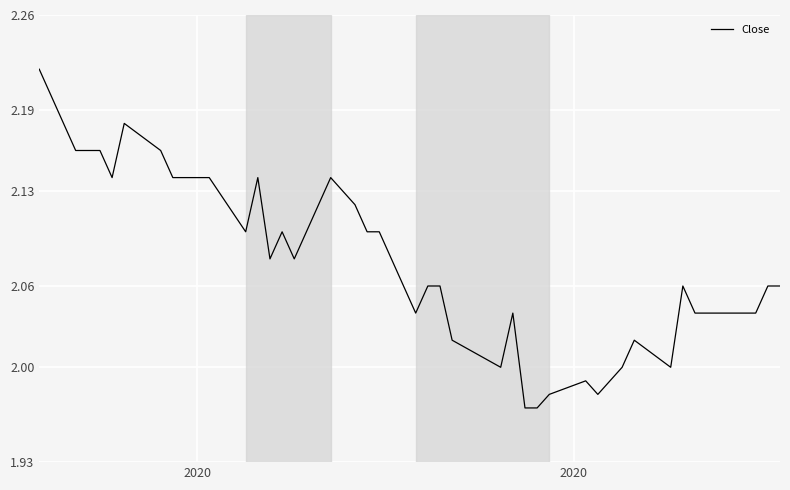

Is this an area chart (filled region under the line)?

No